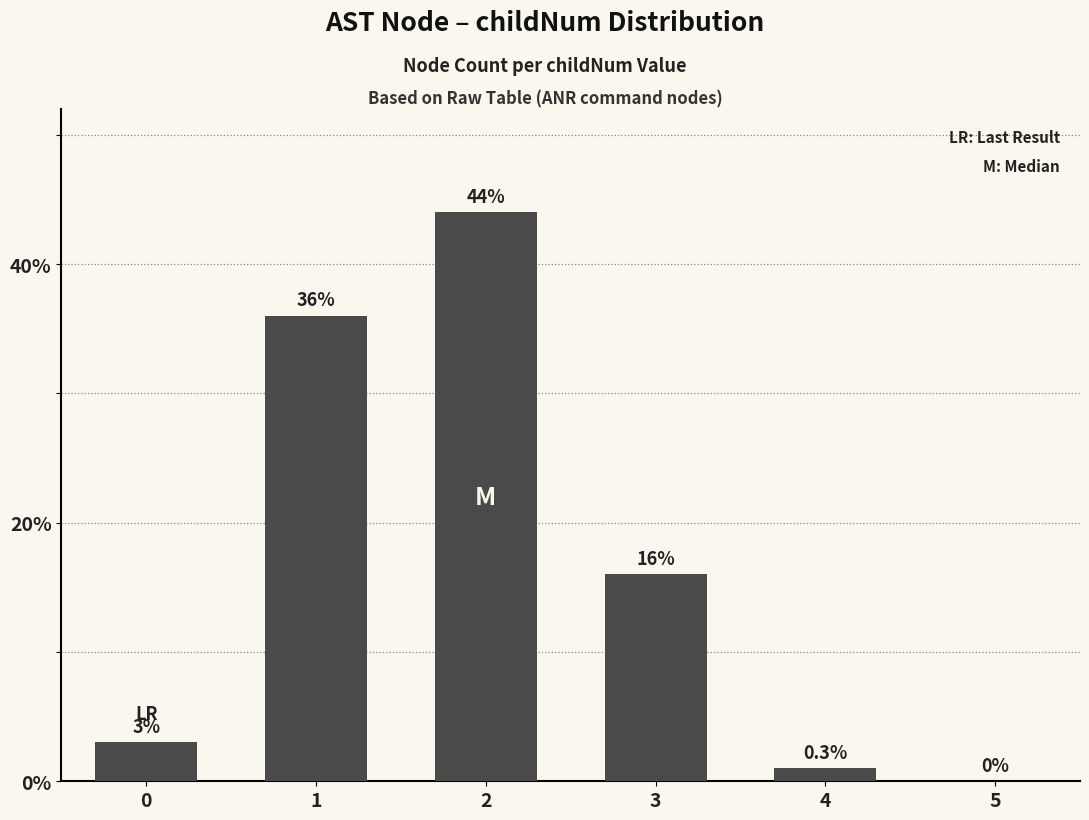

Where is the data nearest to the value 22?

3